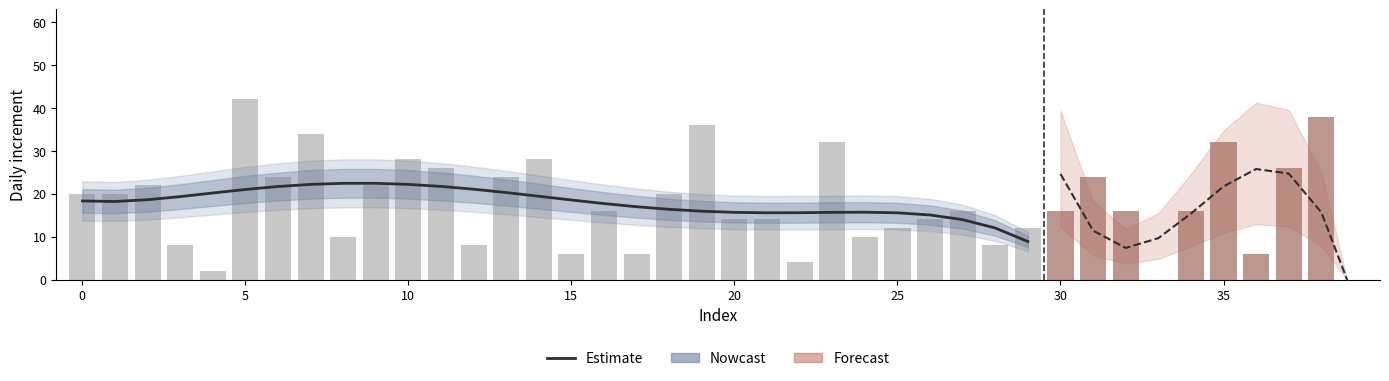

Are the bars horizontal?

No